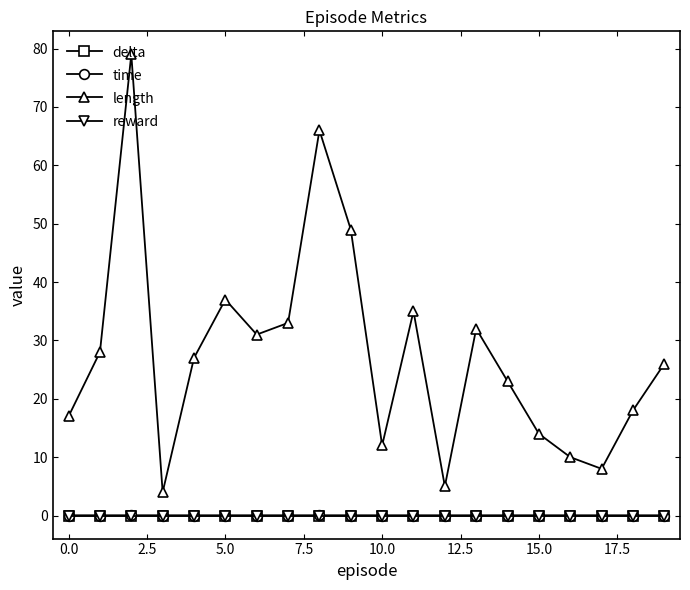

True or false: length and reward cross at least once.

False